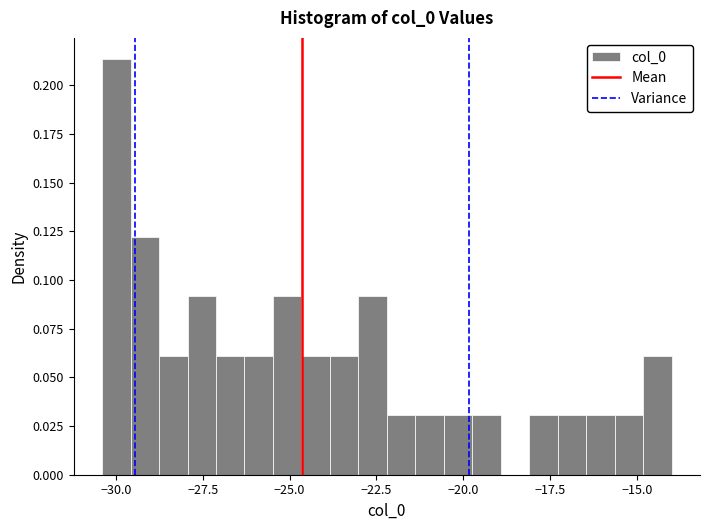

Around what value on the x-axis is the tallest bar? Give the approximate position of its centre, as read against the axis.

-30.0